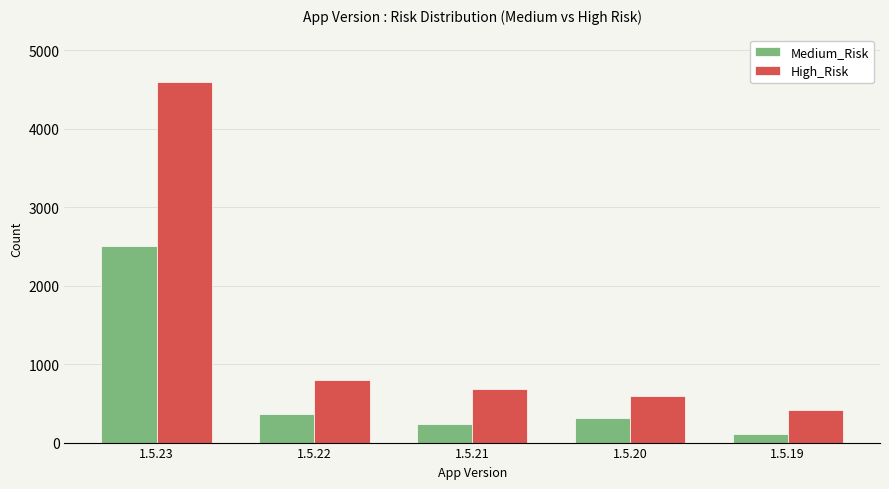

List the series in order of their overall mean, lowest first.

Medium_Risk, High_Risk